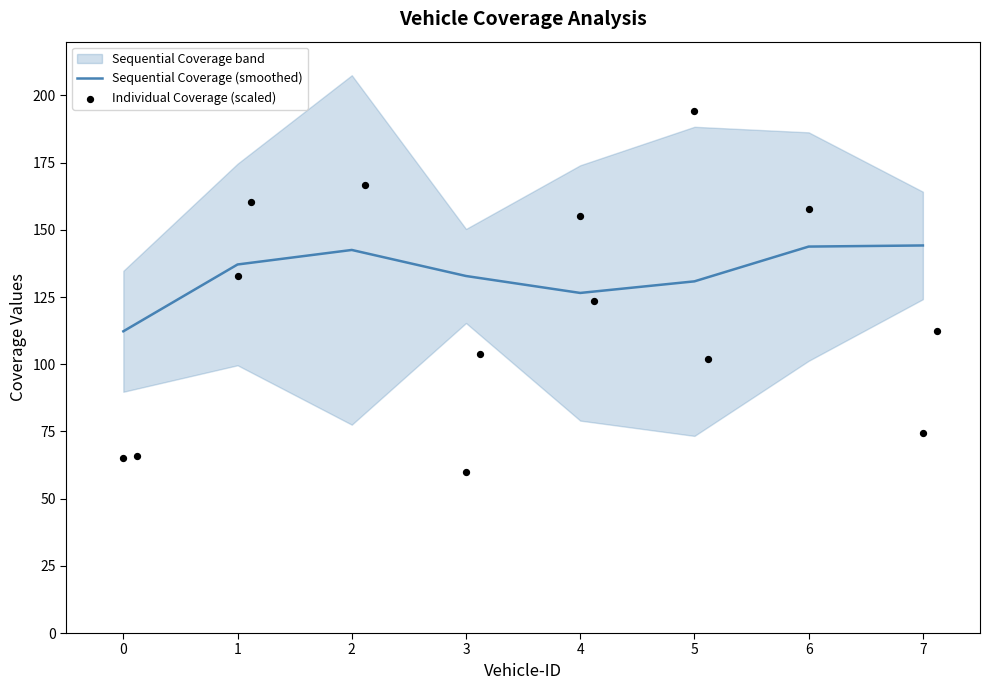

Is the value of Individual Coverage (scaled) at 3 greater than the value of Sequential Coverage (smoothed) at 3?

No